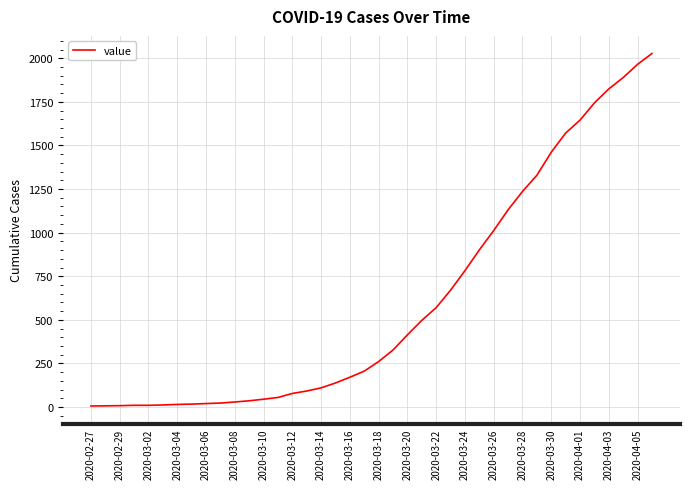

What is the greatest value displayed?

2027